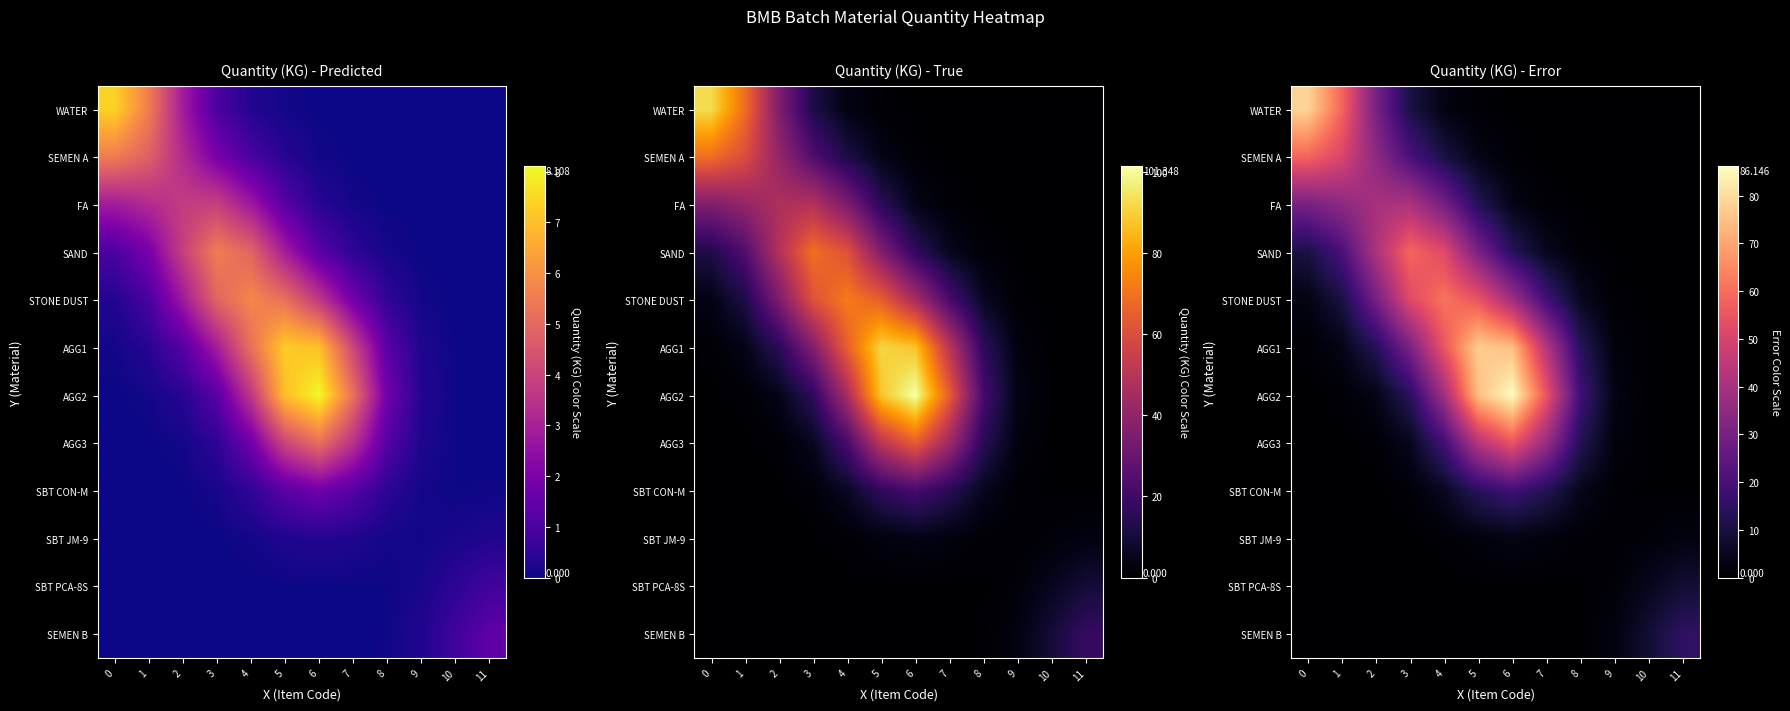

What is the difference between the second highest and second lowest values in the AGG3 series?

43.0